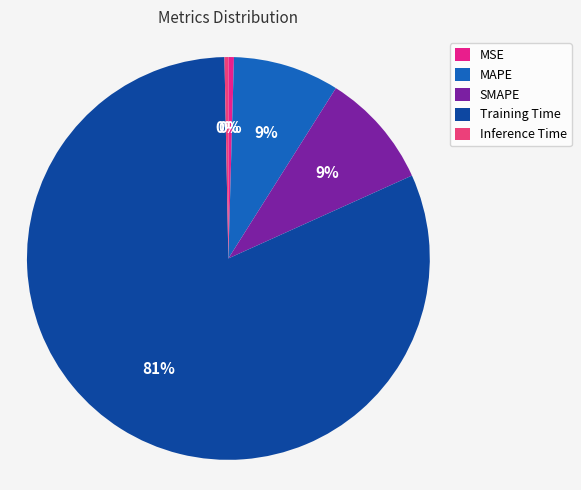

Which category has the biggest portion of the pie?

Training Time